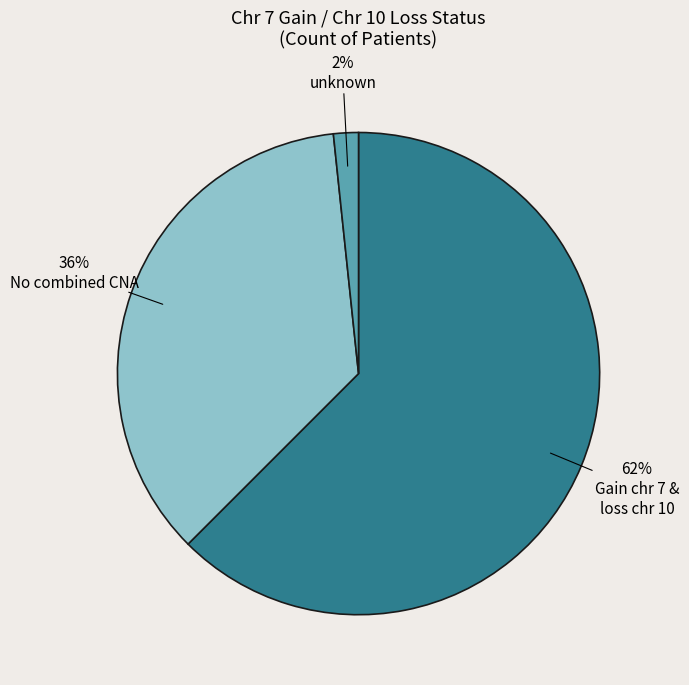

To the nearest percent, what is the average slice percentage?

33%